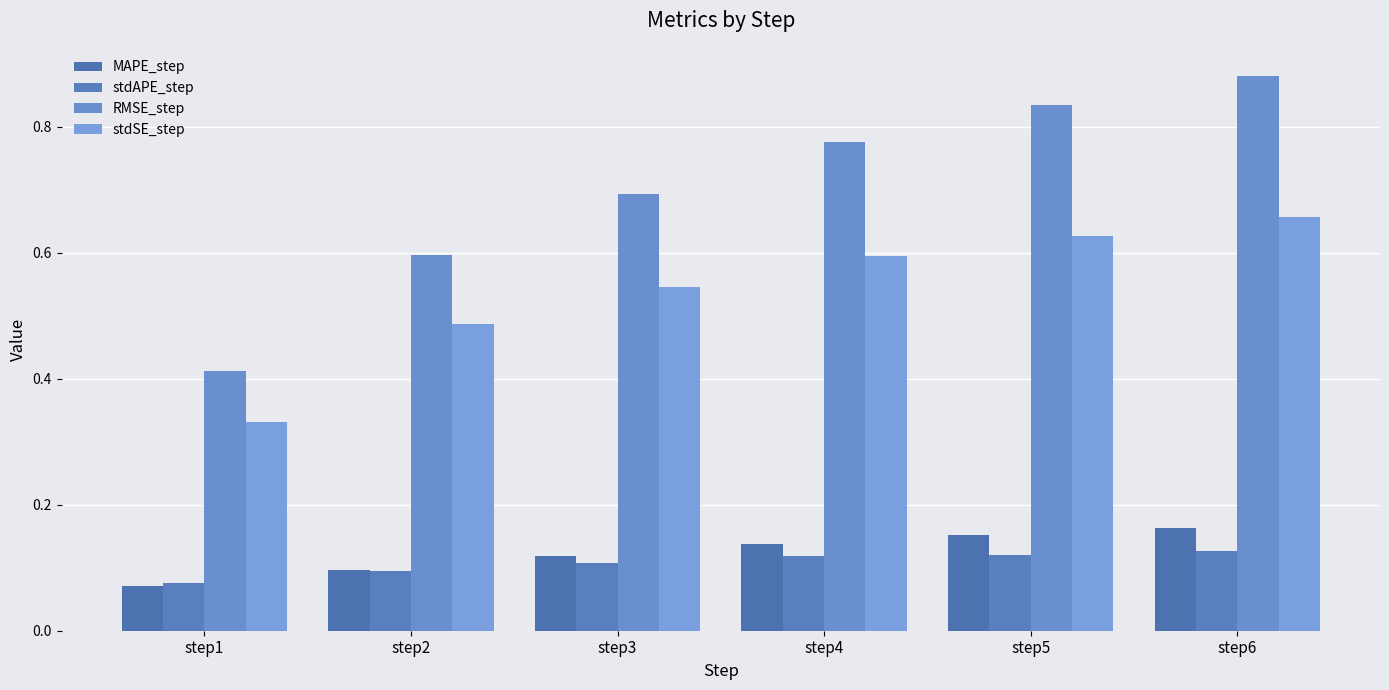

Does the chart contain any negative values?

No